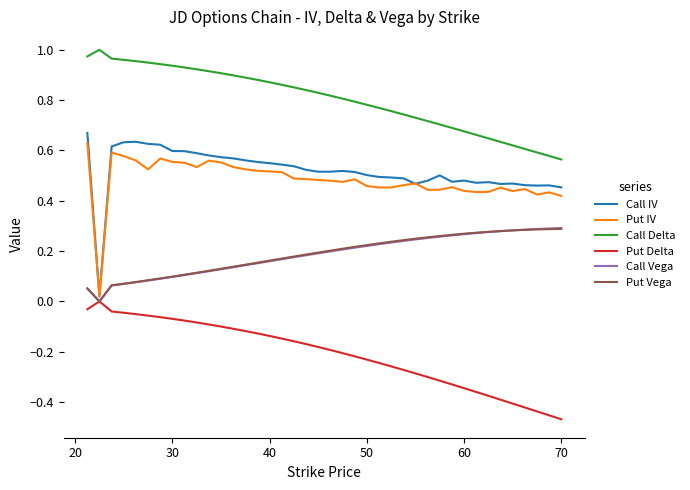

What are all the series names shown in the legend?

Call IV, Put IV, Call Delta, Put Delta, Call Vega, Put Vega